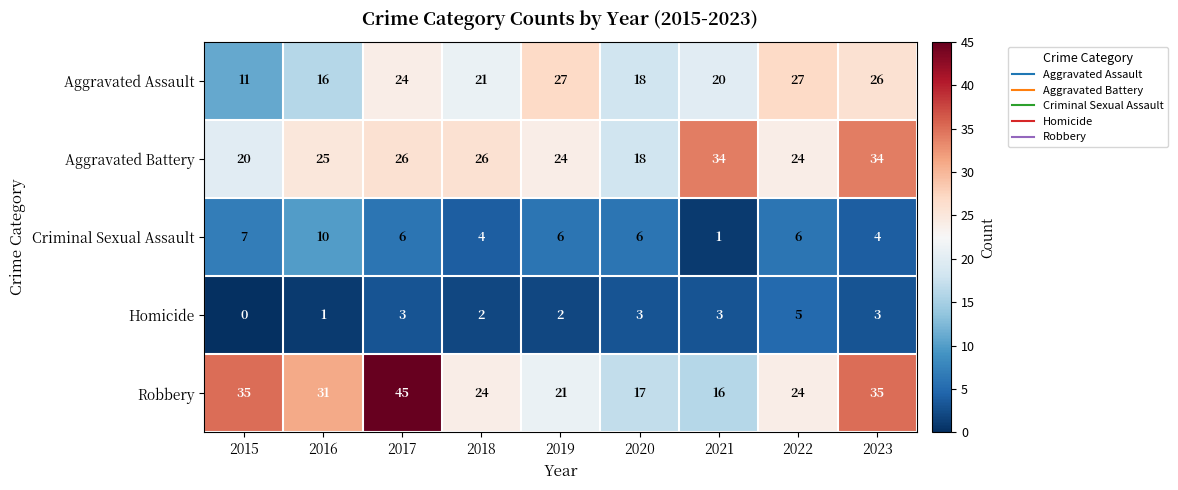

At 2023, list the series in order from smallest to largest.

Homicide, Criminal Sexual Assault, Aggravated Assault, Aggravated Battery, Robbery